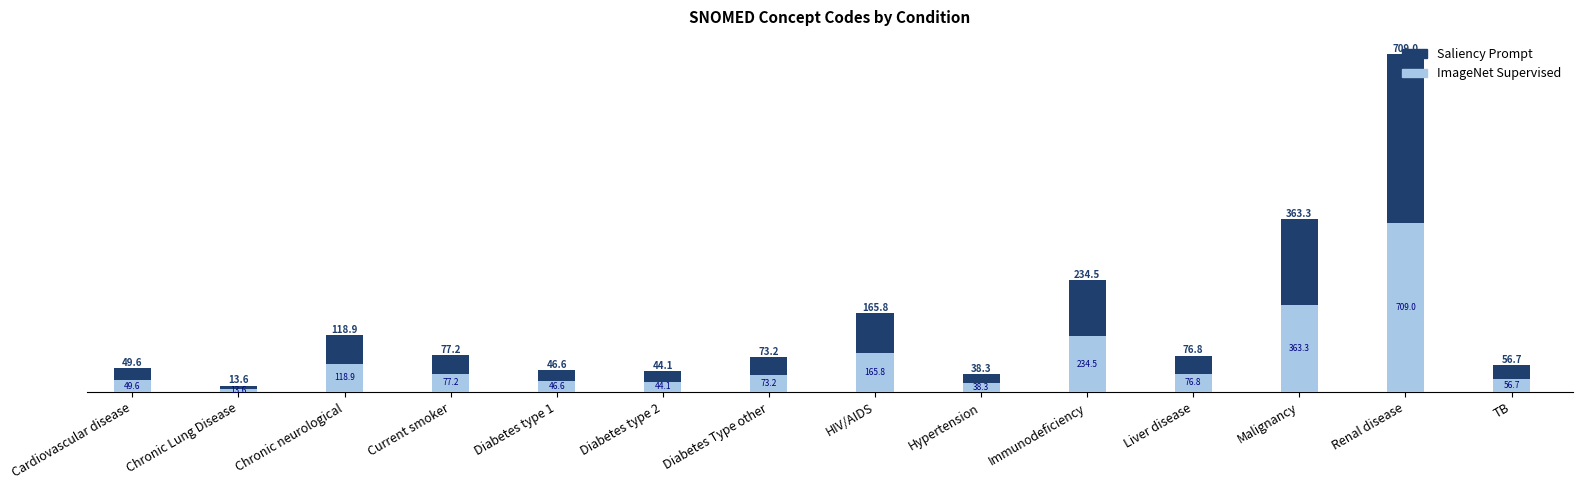

The value of ImageNet Supervised at Renal disease is 709.0. True or false?

True